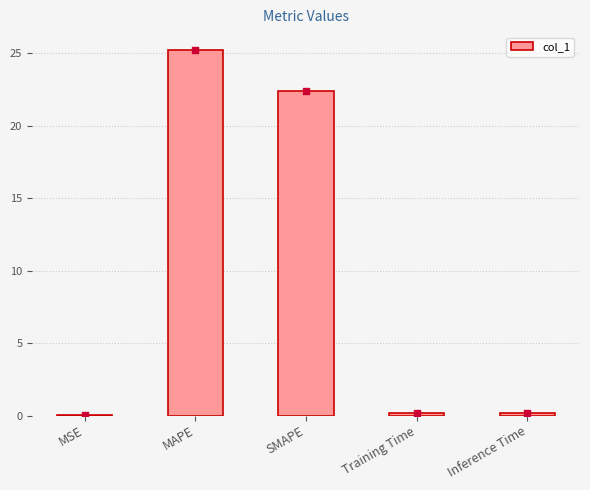

What is the change in value from MSE to MAPE?

+25.2